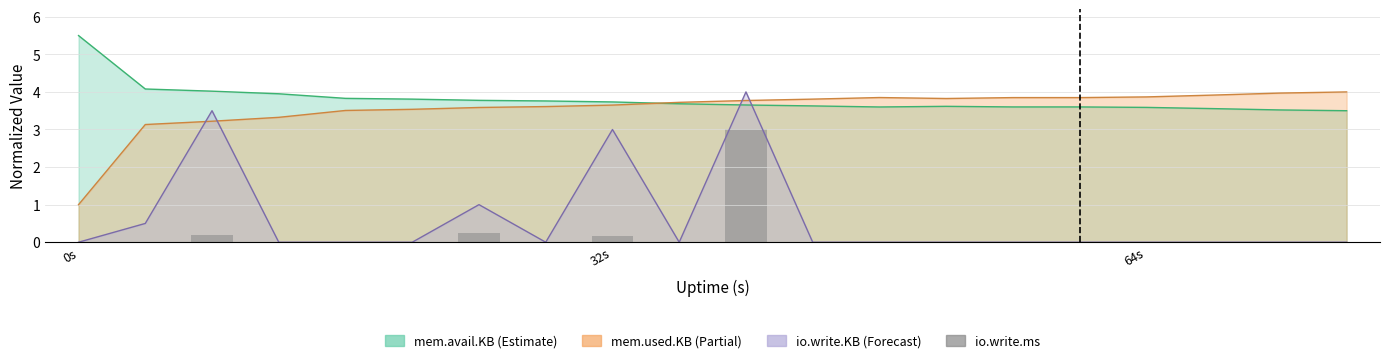

The value at 17 is -1.8. True or false?

False